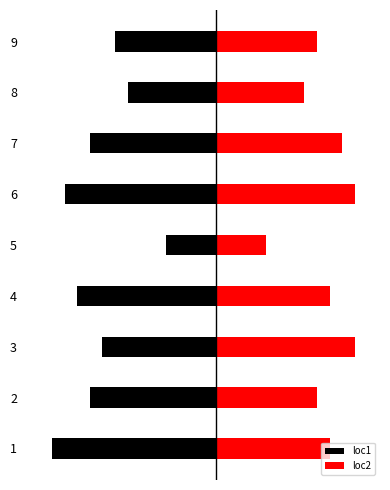

How many data points in loc1 are less than -10?

3